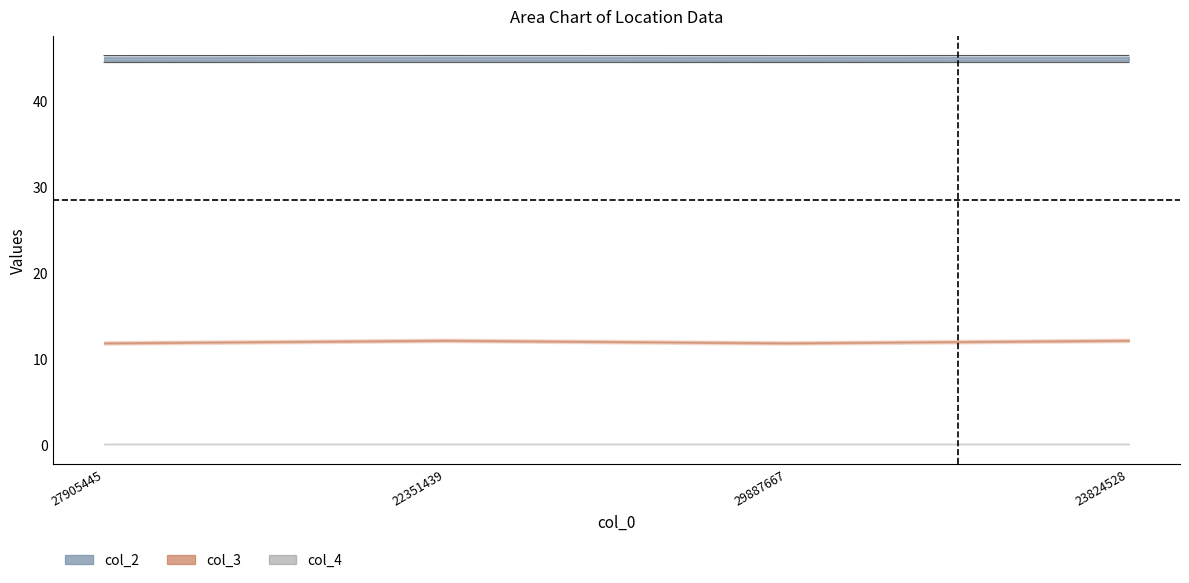

True or false: col_3 has a value of 60.7 at 23824528.

False